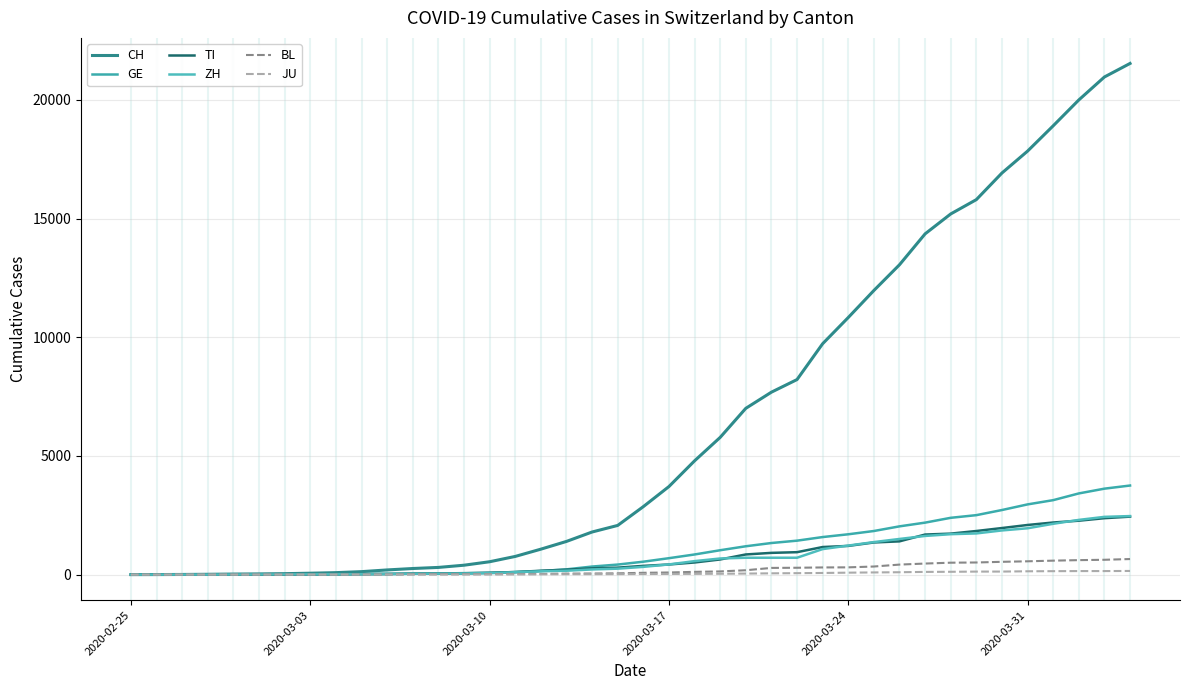

What is the sum of all GE values?

42471